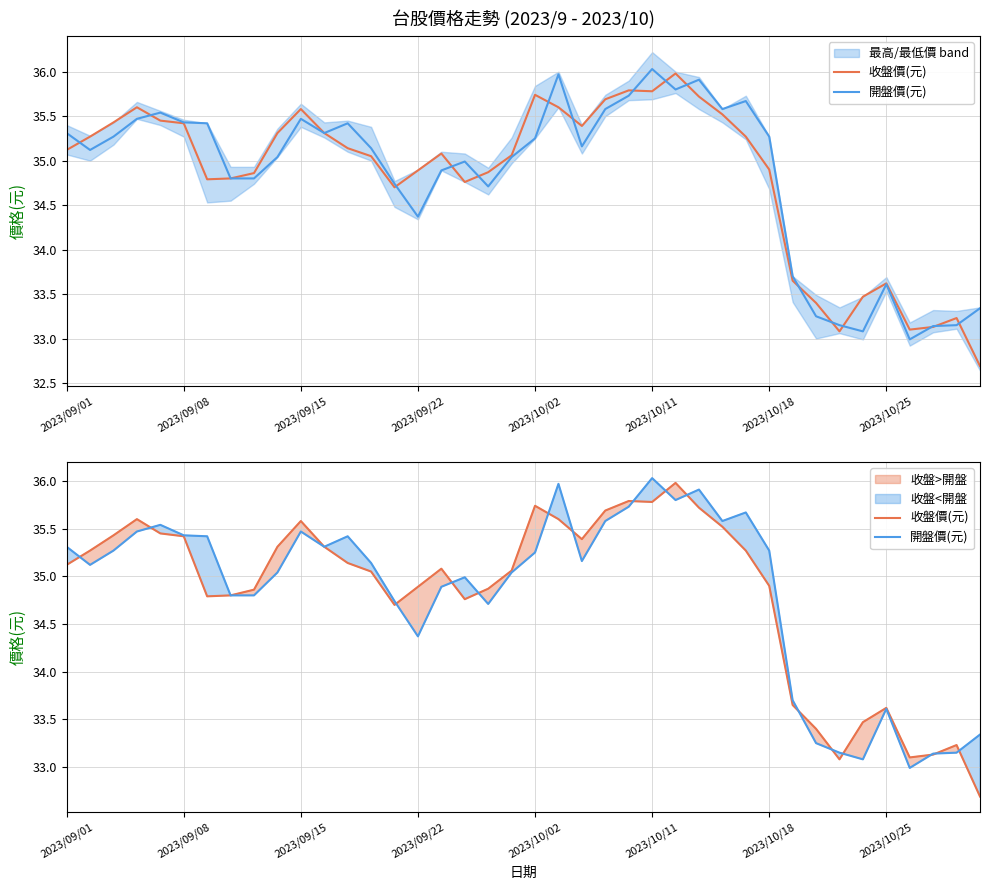

The value of 收盤價(元) at 36 is 13.8. True or false?

False